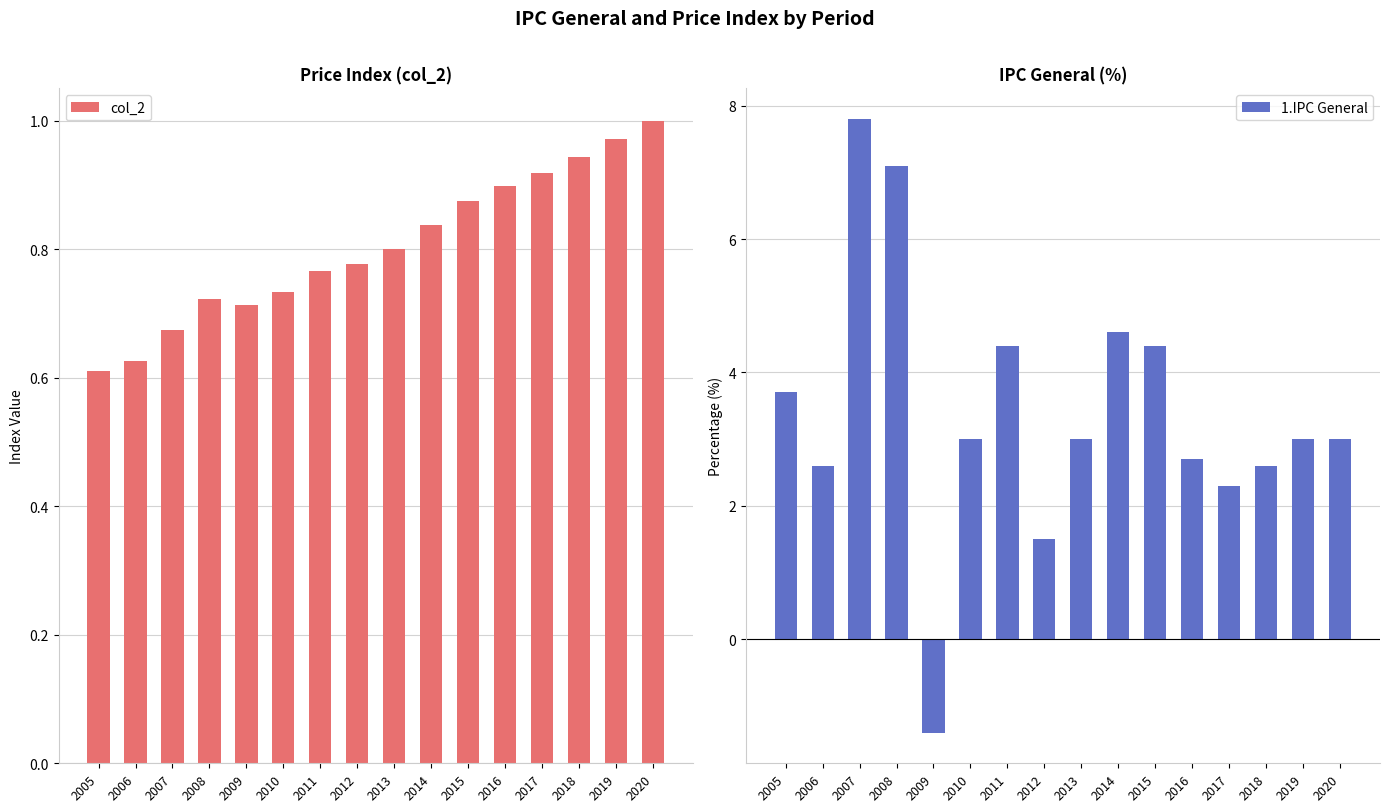

What is the average value of the col_2 series?

0.8